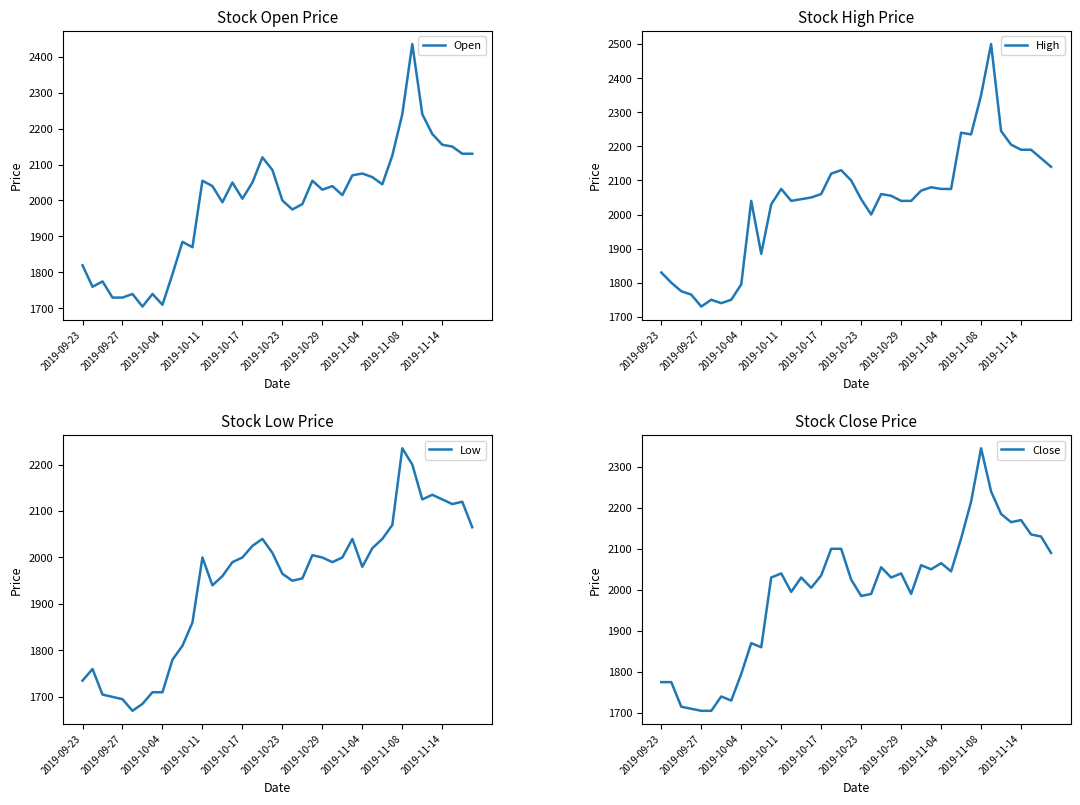

True or false: Open and Low cross at least once.

False